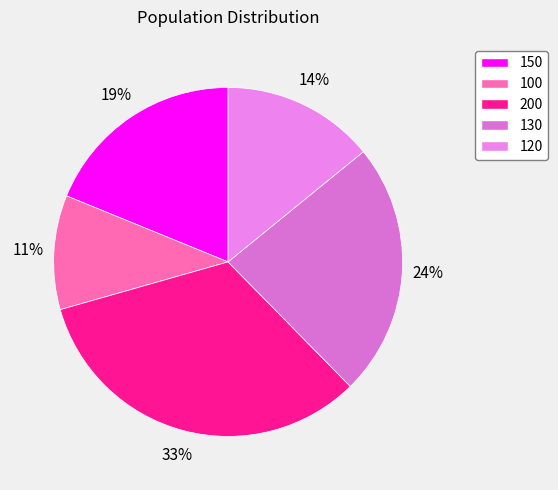

What percentage is NOT represented by 150?

81.2%